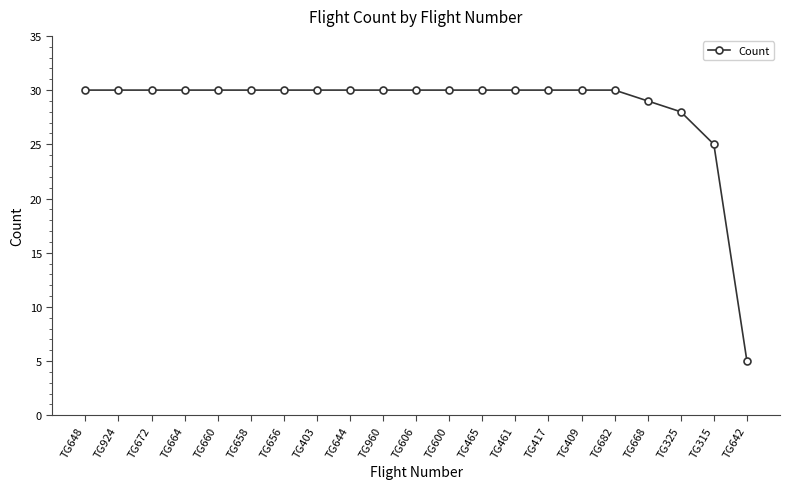

Where is the data nearest to the value 17?

TG315